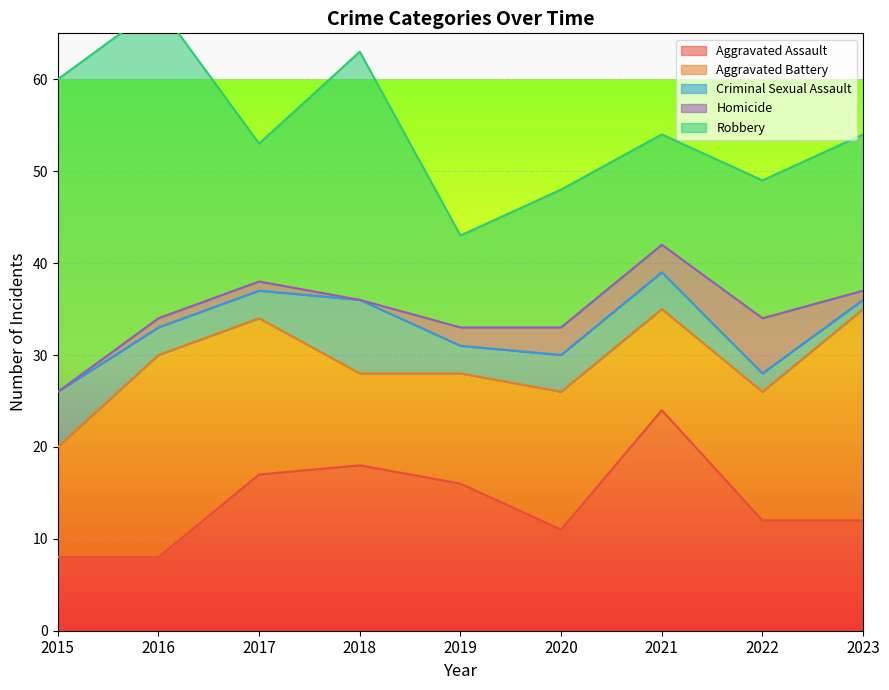

Which category has the highest value across all series?

2015